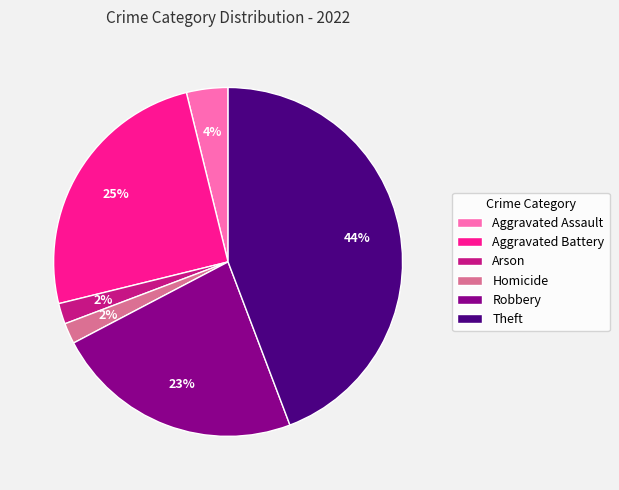

True or false: Homicide accounts for 2% of the total.

True